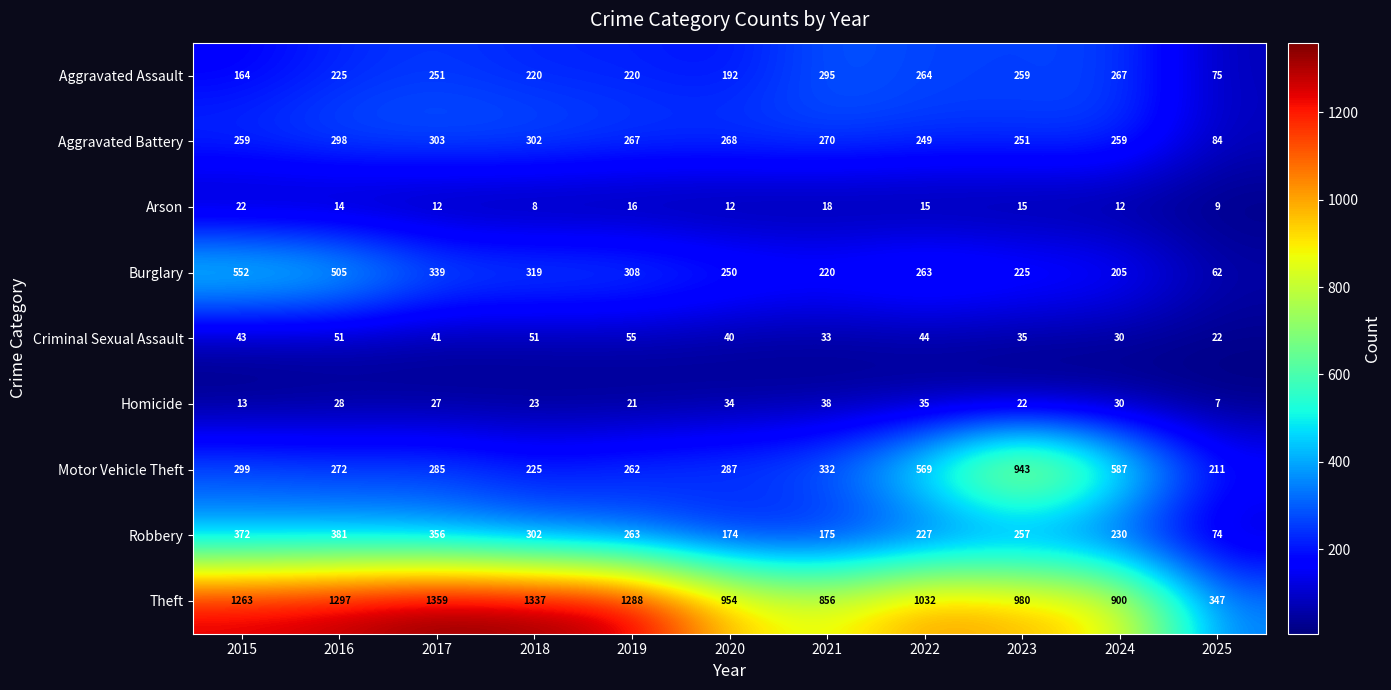

The value of Homicide at 2019 is 21. True or false?

True